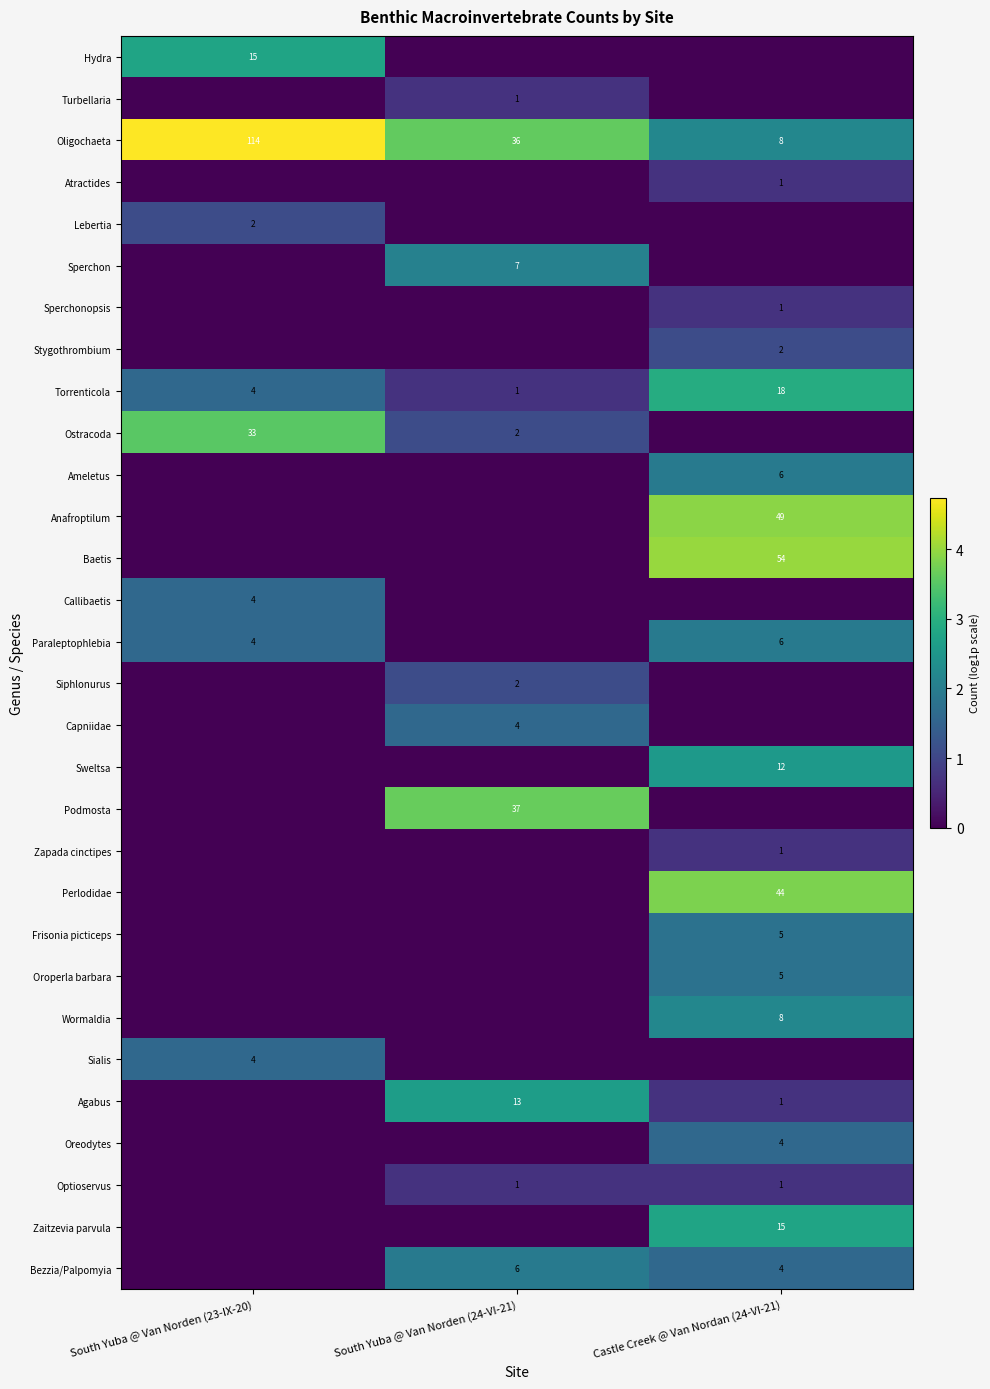

True or false: Ameletus has a value of 6 at Castle Creek @ Van Nordan (24-VI-21).

True